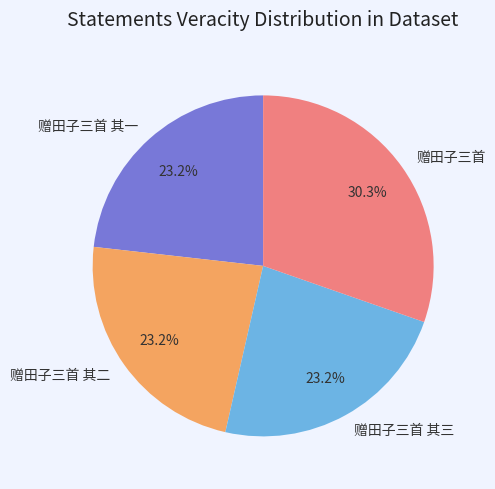

Is the sum of 赠田子三首 其二 and 赠田子三首 greater than half?

Yes